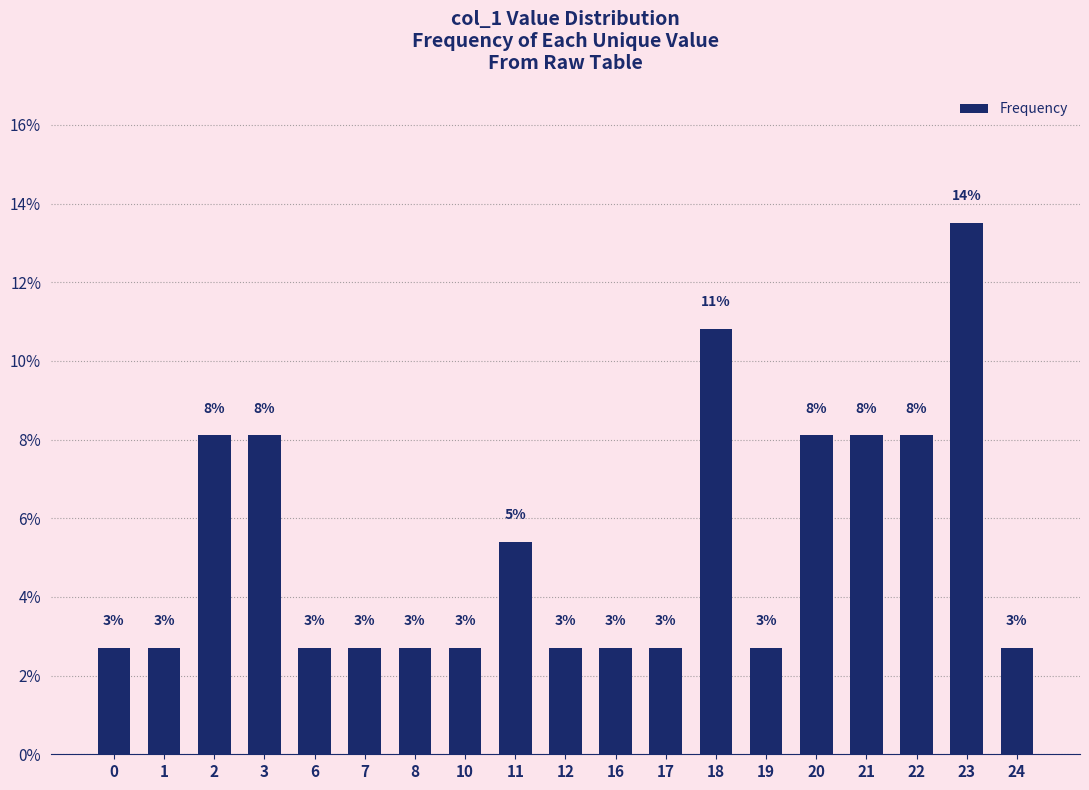

How many bars are there in total?

19